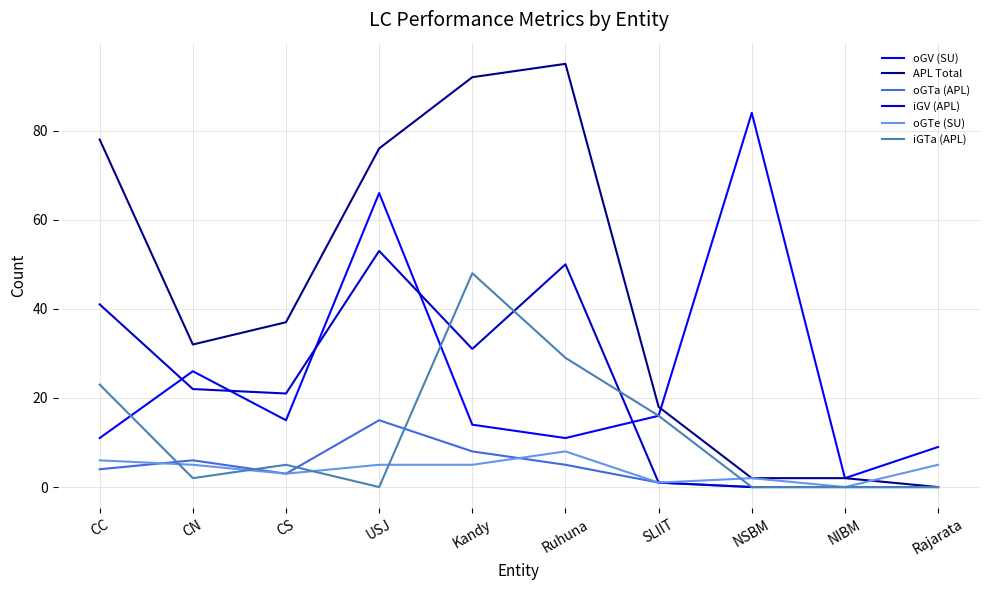

What is the sum of all iGTa (APL) values?

123